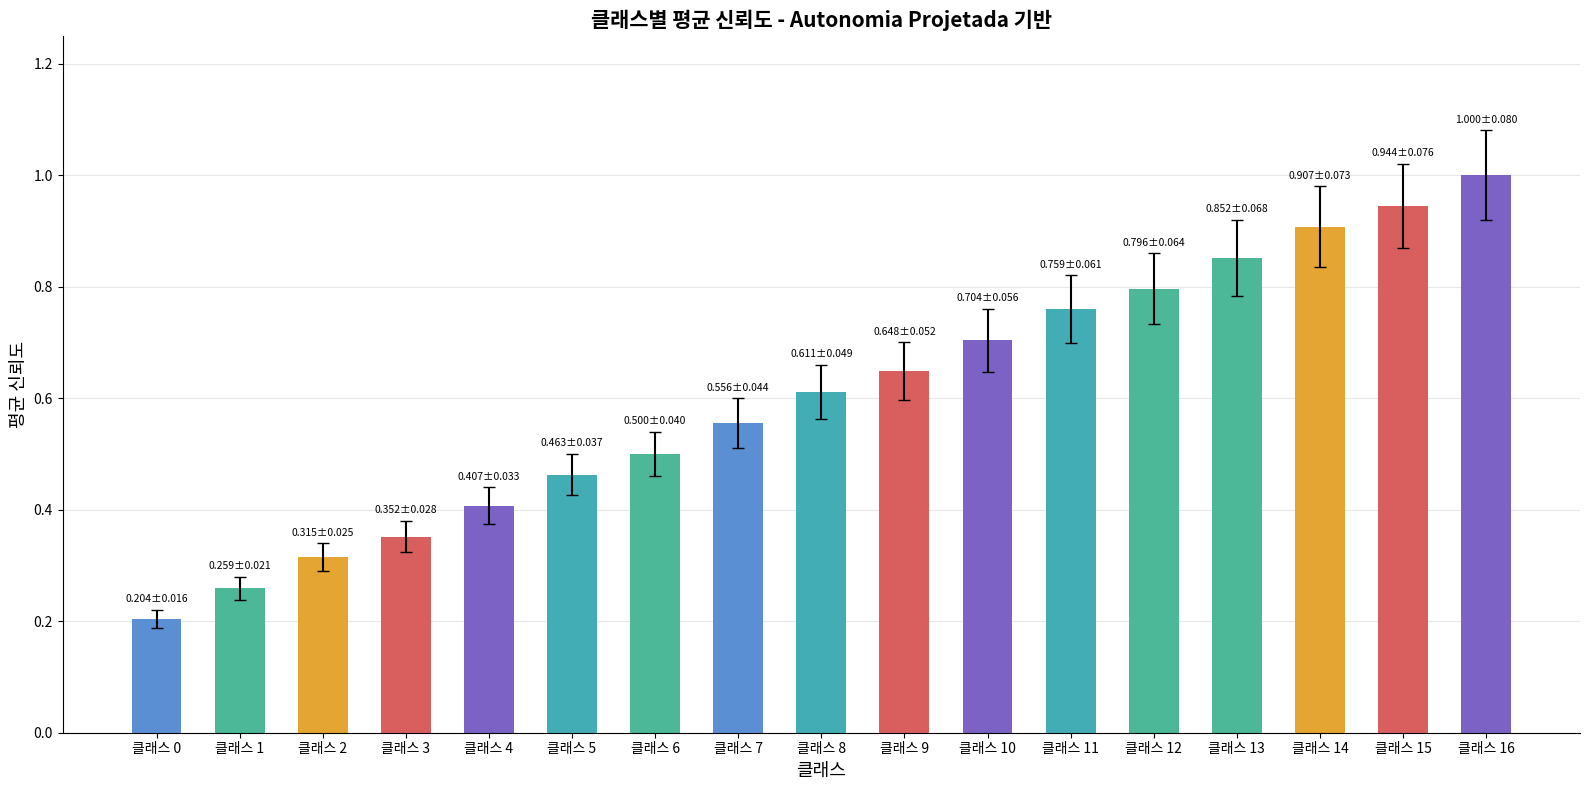

List the labels in order of value, smallest first.

클래스 0, 클래스 1, 클래스 2, 클래스 3, 클래스 4, 클래스 5, 클래스 6, 클래스 7, 클래스 8, 클래스 9, 클래스 10, 클래스 11, 클래스 12, 클래스 13, 클래스 14, 클래스 15, 클래스 16